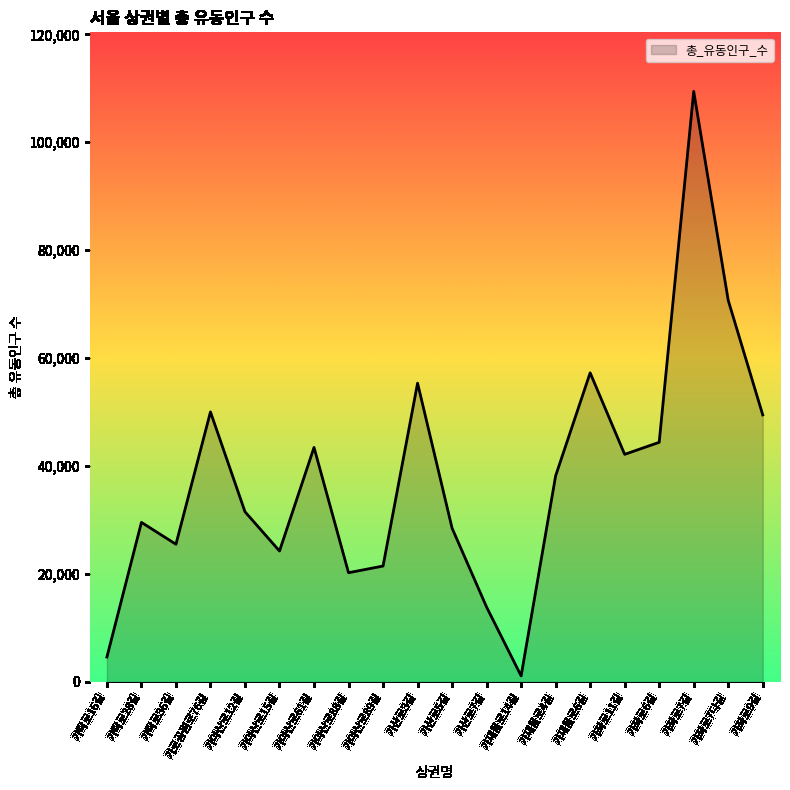

Which category has the lowest value across all series?

가재울로14길